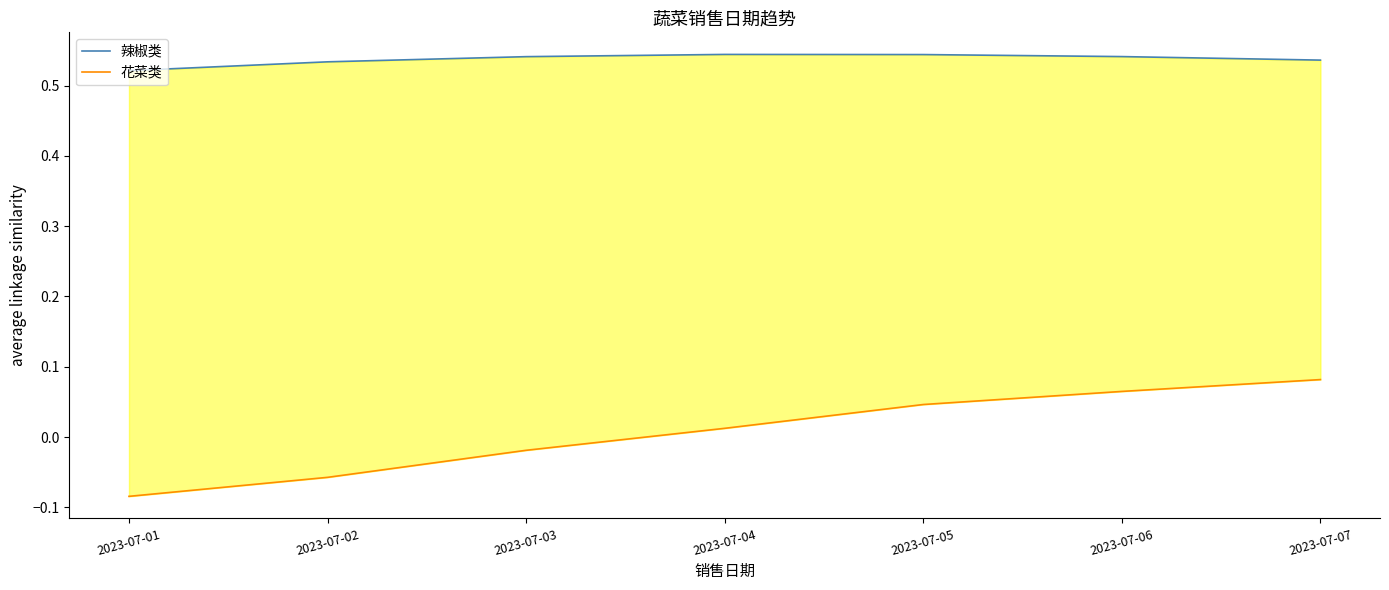

At how many categories does at least one series exceed 0?

7